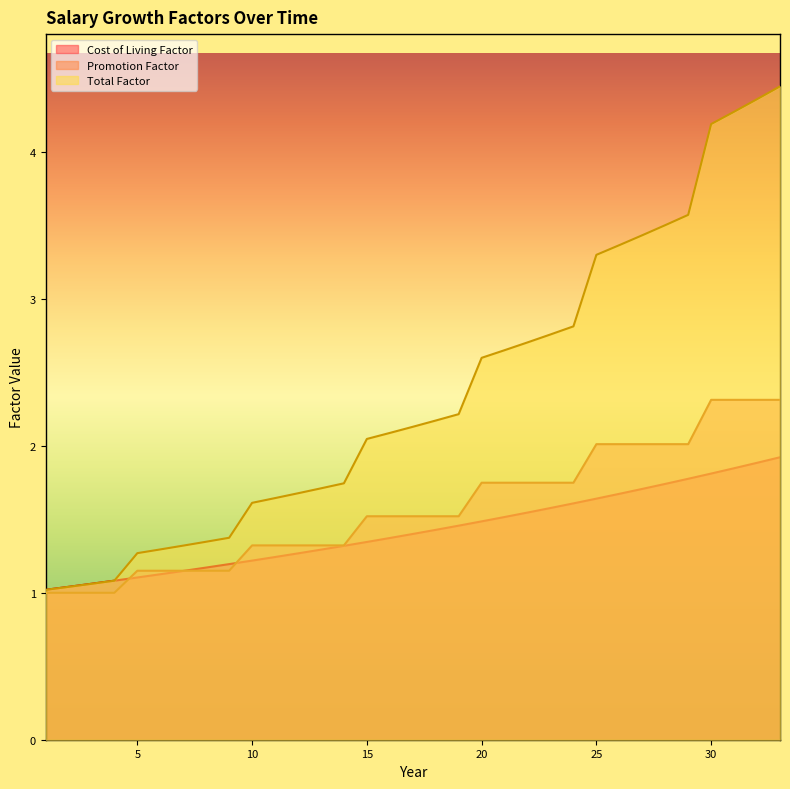

Reading left to right, extract all data points from this chart.

Cost of Living Factor: 1=1.0	2=1.0	3=1.1	4=1.1	5=1.1	6=1.1	7=1.1	8=1.2	9=1.2	10=1.2	11=1.2	12=1.3	13=1.3	14=1.3	15=1.3	16=1.4	17=1.4	18=1.4	19=1.5	20=1.5	21=1.5	22=1.5	23=1.6	24=1.6	25=1.6	26=1.7	27=1.7	28=1.7	29=1.8	30=1.8	31=1.8	32=1.9	33=1.9
Promotion Factor: 1=1.0	2=1.0	3=1.0	4=1.0	5=1.1	6=1.1	7=1.1	8=1.1	9=1.1	10=1.3	11=1.3	12=1.3	13=1.3	14=1.3	15=1.5	16=1.5	17=1.5	18=1.5	19=1.5	20=1.7	21=1.7	22=1.7	23=1.7	24=1.7	25=2.0	26=2.0	27=2.0	28=2.0	29=2.0	30=2.3	31=2.3	32=2.3	33=2.3
Total Factor: 1=1.0	2=1.0	3=1.1	4=1.1	5=1.3	6=1.3	7=1.3	8=1.3	9=1.4	10=1.6	11=1.6	12=1.7	13=1.7	14=1.7	15=2.0	16=2.1	17=2.1	18=2.2	19=2.2	20=2.6	21=2.7	22=2.7	23=2.8	24=2.8	25=3.3	26=3.4	27=3.4	28=3.5	29=3.6	30=4.2	31=4.3	32=4.4	33=4.4